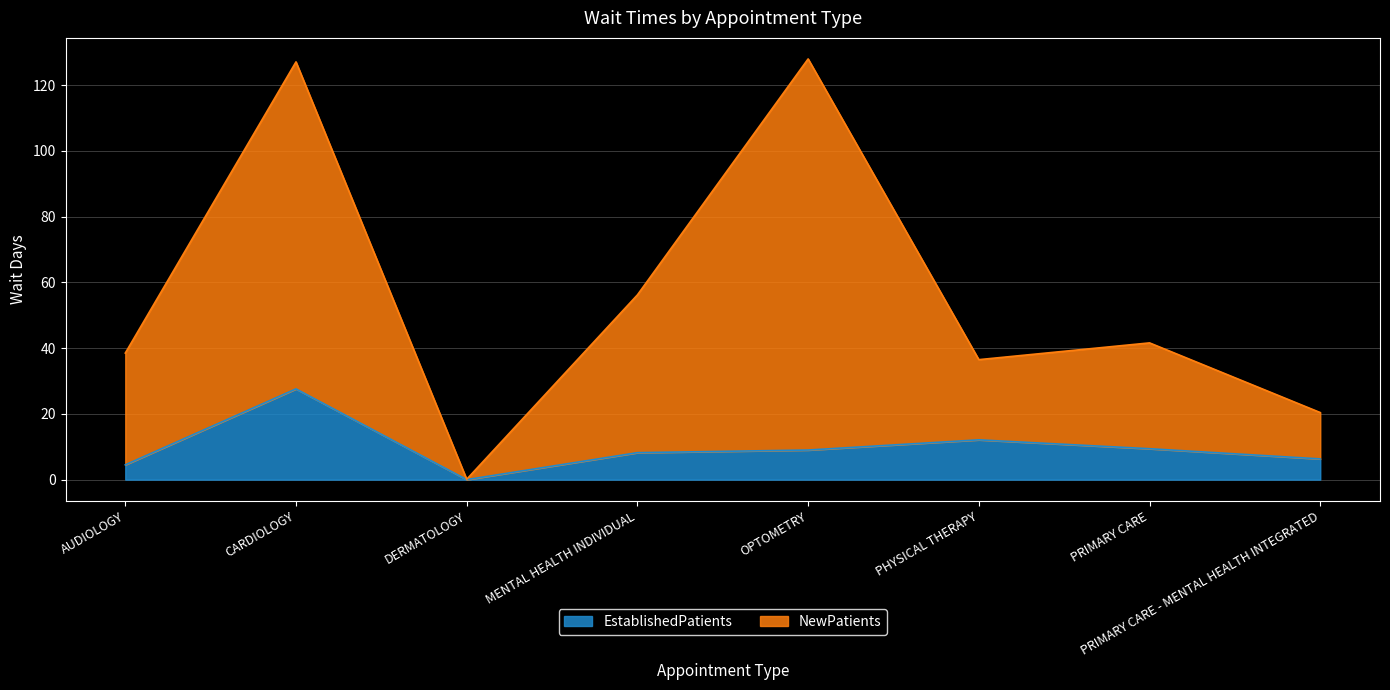

Reading left to right, list all the values displayed in this chart.

EstablishedPatients: AUDIOLOGY=4.5	CARDIOLOGY=27.6	DERMATOLOGY=0.0	MENTAL HEALTH INDIVIDUAL=8.2	OPTOMETRY=9.0	PHYSICAL THERAPY=12.1	PRIMARY CARE=9.4	PRIMARY CARE - MENTAL HEALTH INTEGRATED=6.3
NewPatients: AUDIOLOGY=38.5	CARDIOLOGY=127.1	DERMATOLOGY=0.1	MENTAL HEALTH INDIVIDUAL=56.2	OPTOMETRY=128.0	PHYSICAL THERAPY=36.5	PRIMARY CARE=41.6	PRIMARY CARE - MENTAL HEALTH INTEGRATED=20.4